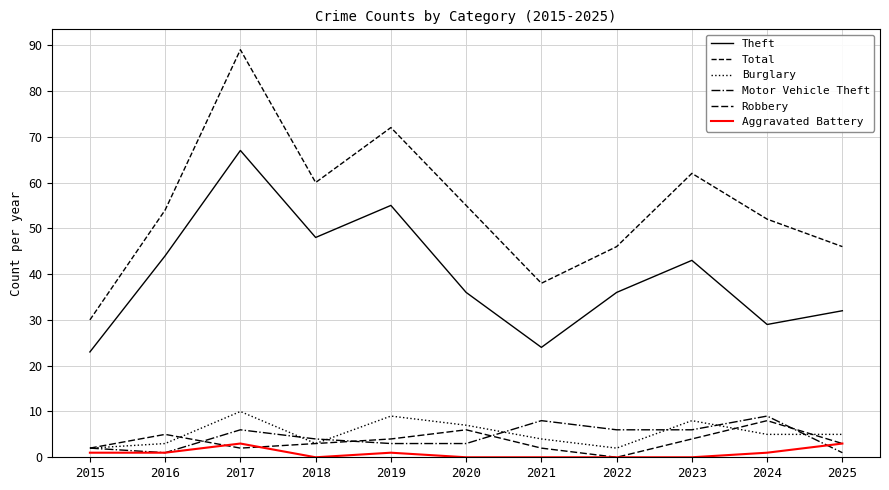

At which category does Motor Vehicle Theft reach its first local valley?

2016